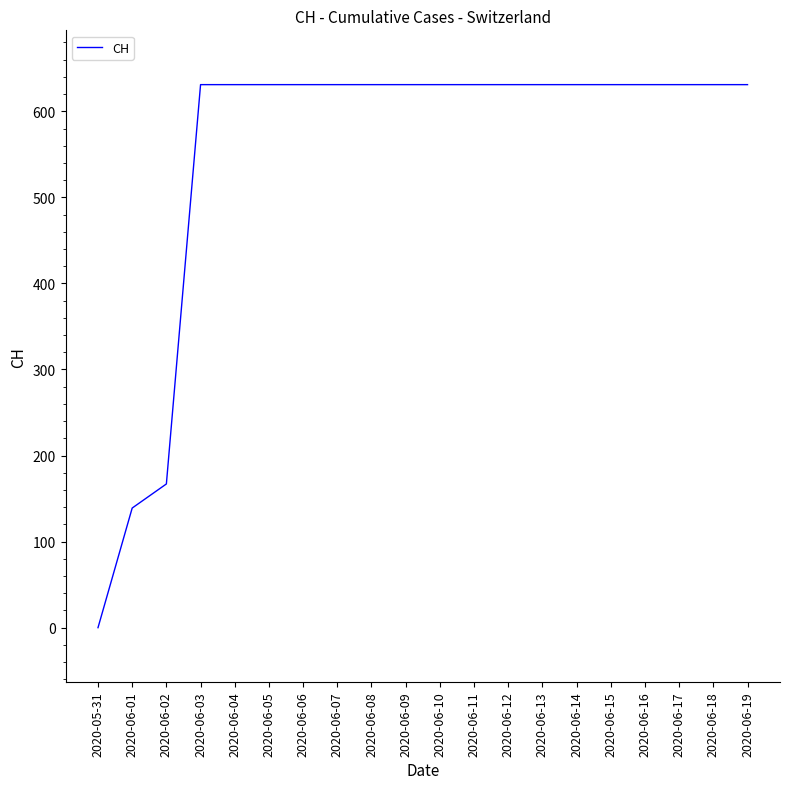

The value at 2020-06-11 is 895. True or false?

False